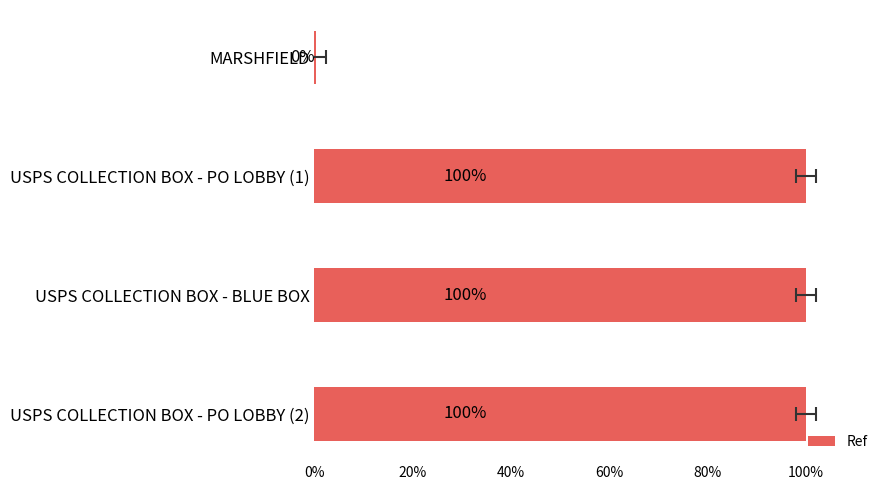

What is the difference between the values at USPS COLLECTION BOX - PO LOBBY (1) and MARSHFIELD?

1.0